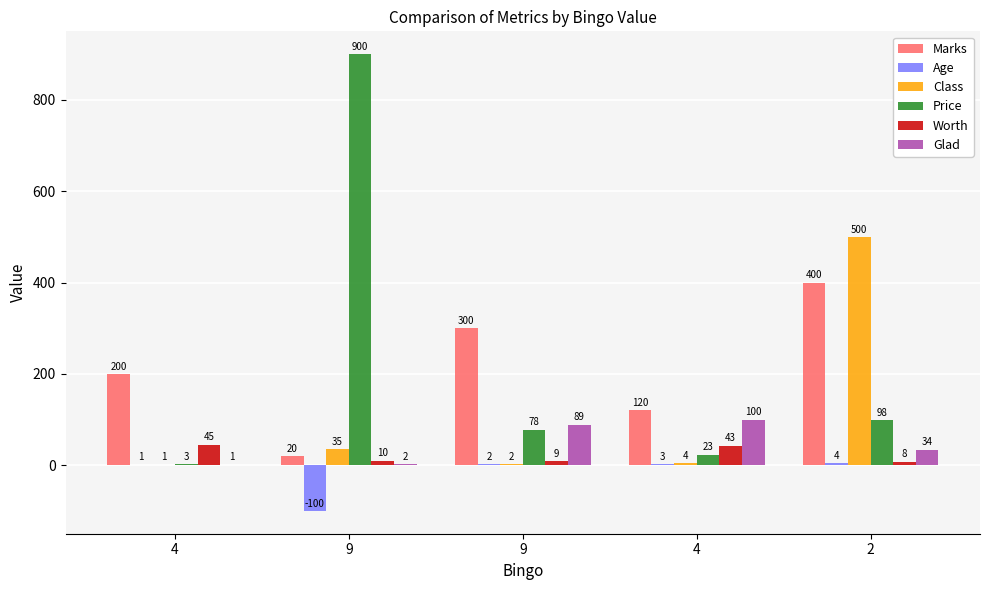

How many groups of bars are there?

5